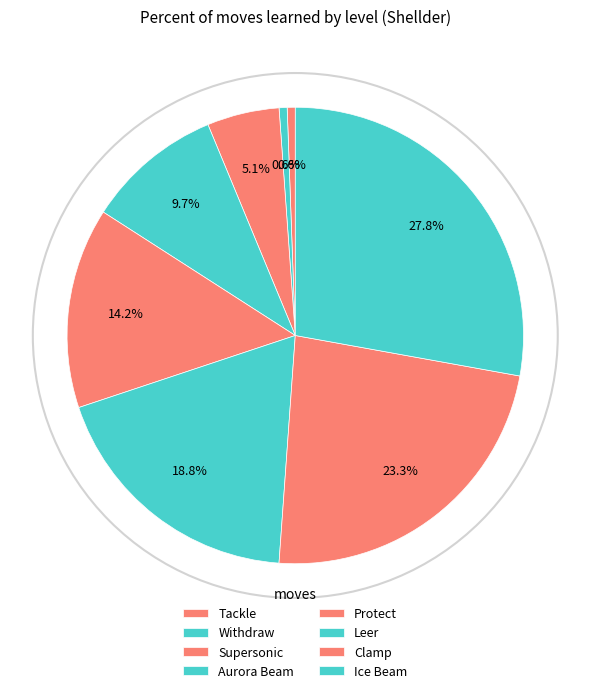

The Ice Beam slice represents 38% of the pie. True or false?

False